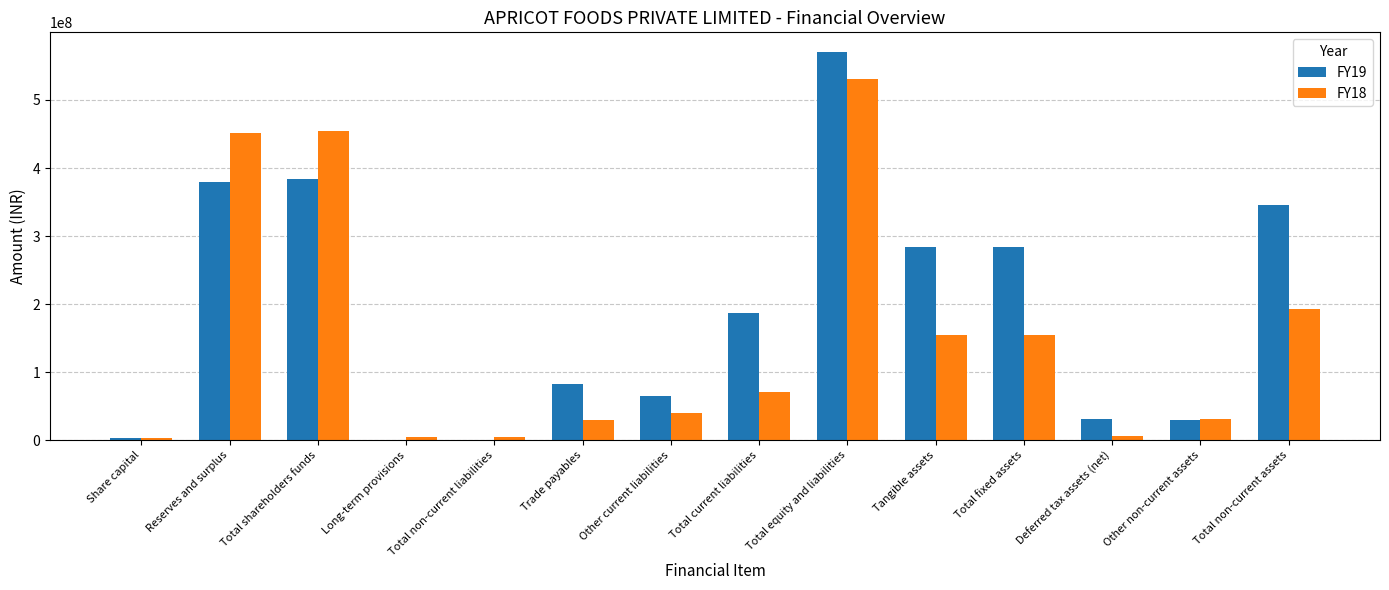

What is the sum of the FY18 values at Tangible assets and Total non-current liabilities?

160130000